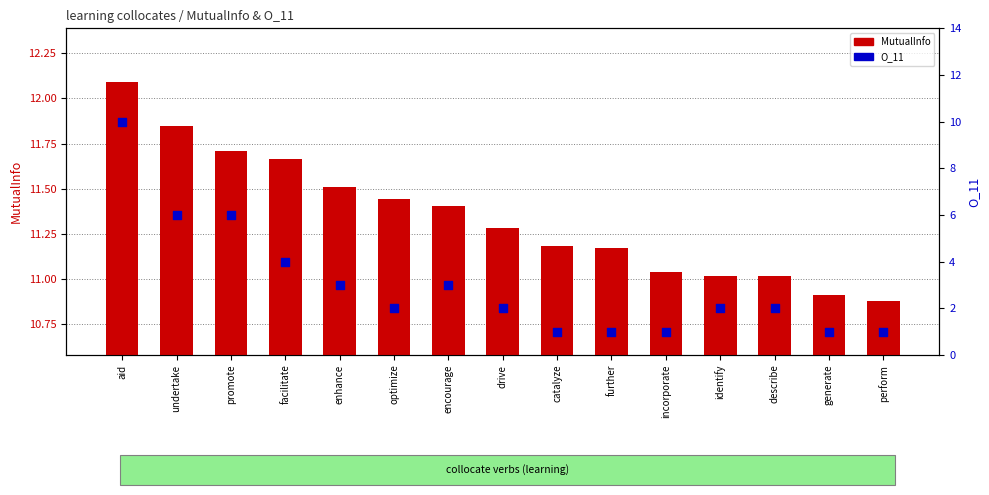

At which category is the sum across all series the highest?

aid